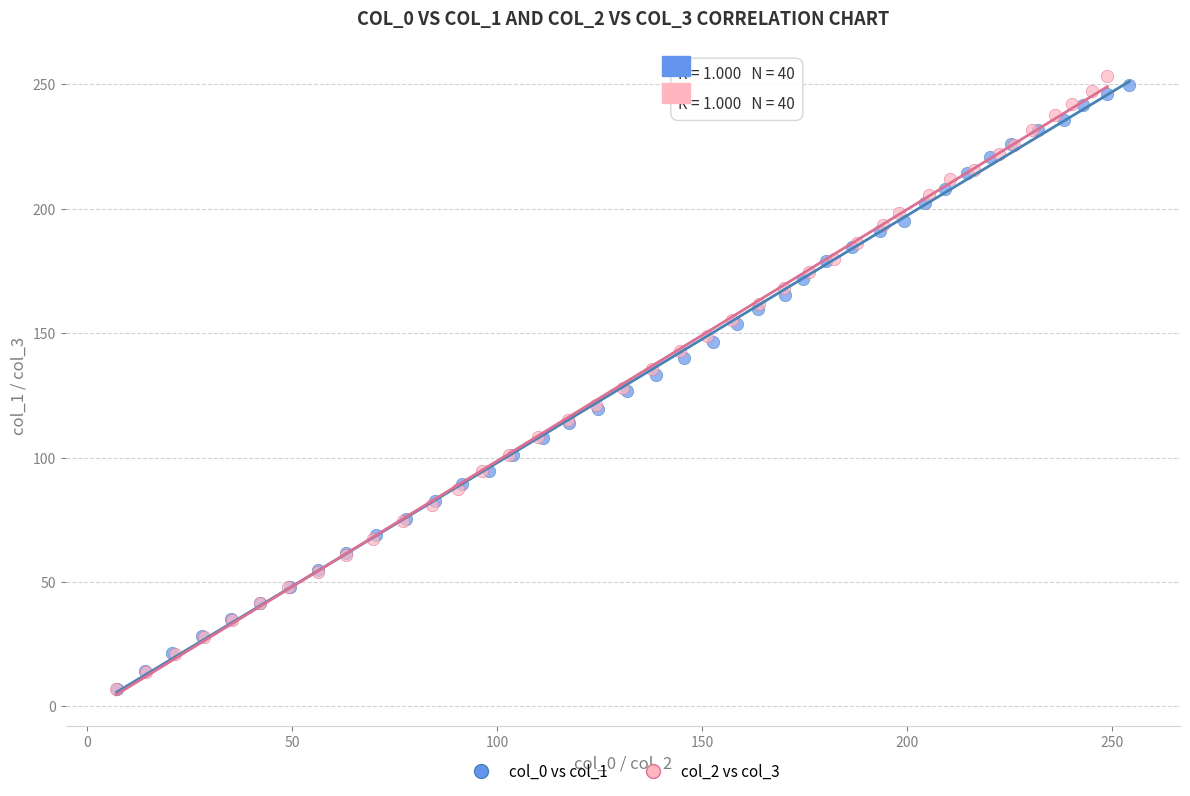

Which series has the largest Y range (max minus min)?

col_2 vs col_3